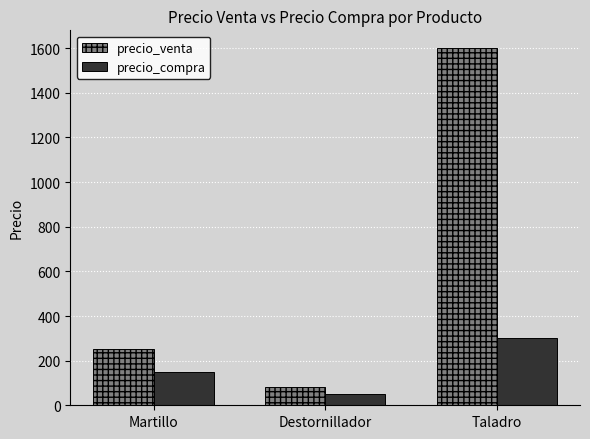

List the labels in order of precio_venta value, largest first.

Taladro, Martillo, Destornillador